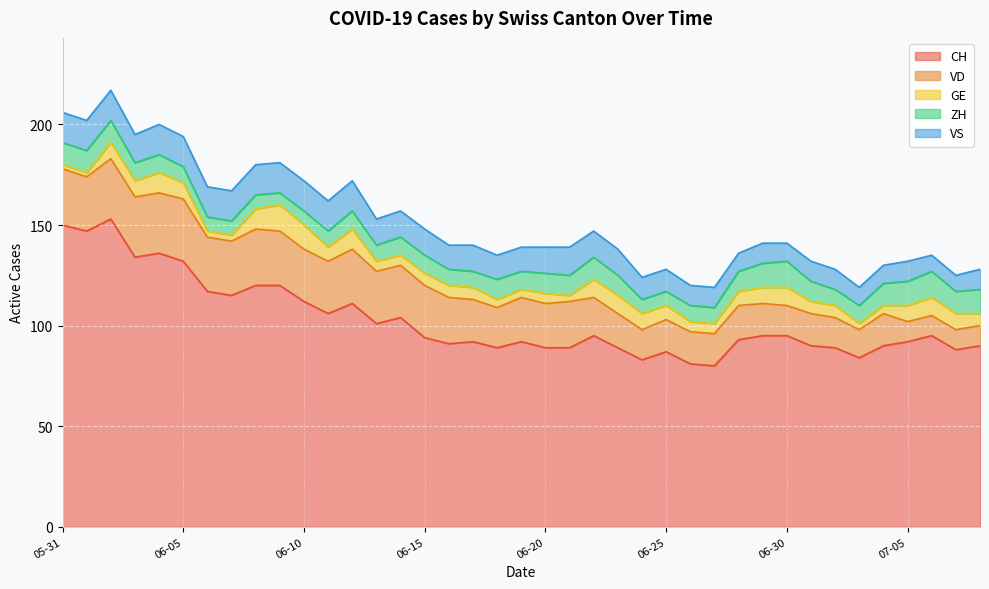

What is the highest value of the VS series?

15